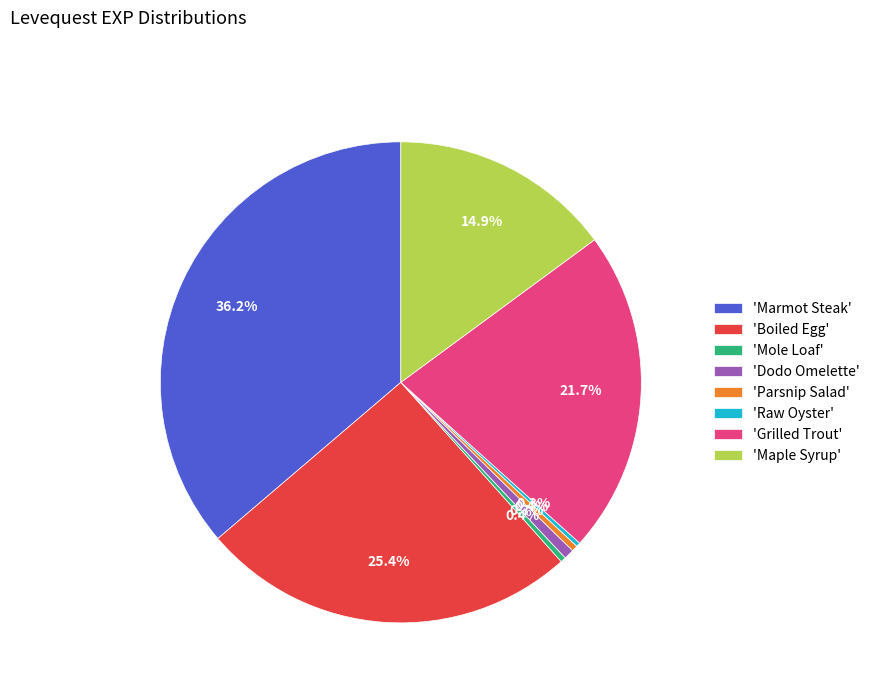

What percentage is NOT represented by 'Raw Oyster'?

99.7%